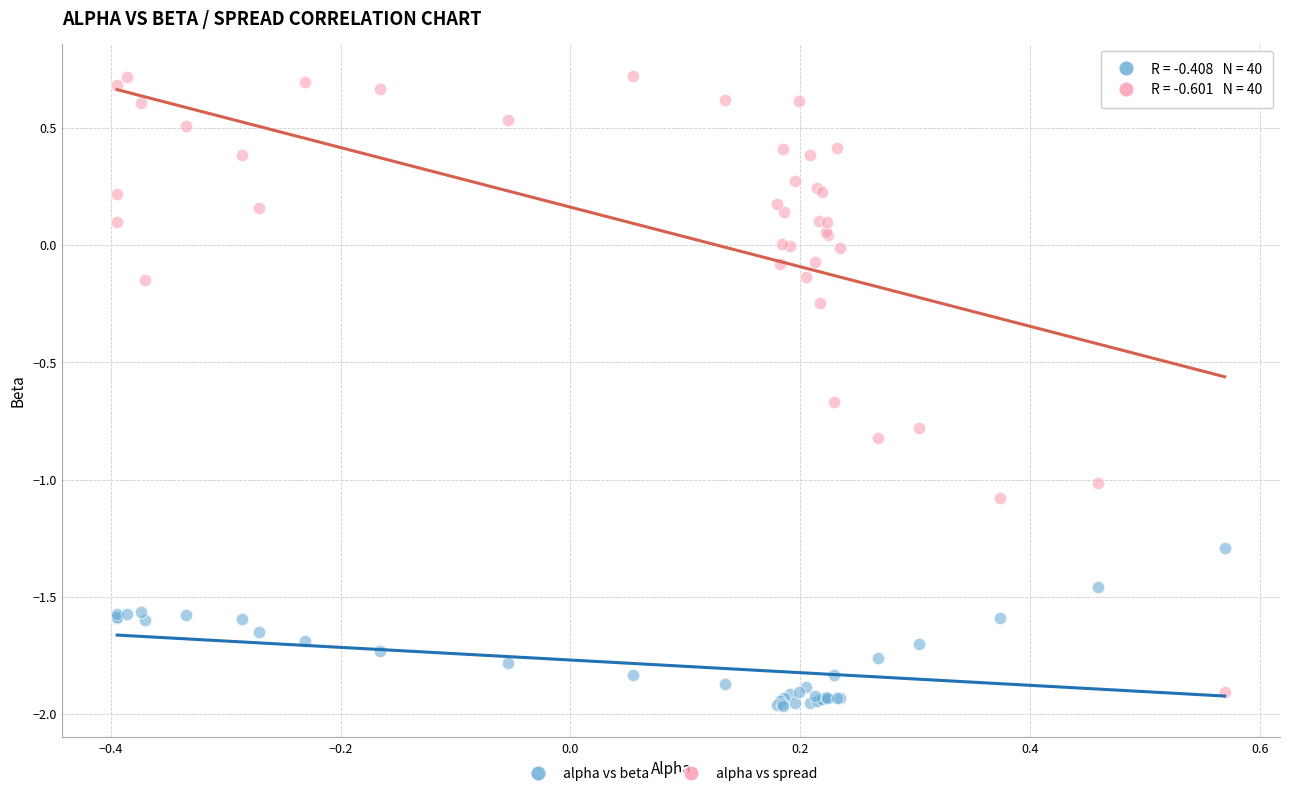

What is the X range (max minus min) for the scatter plot?

1.0